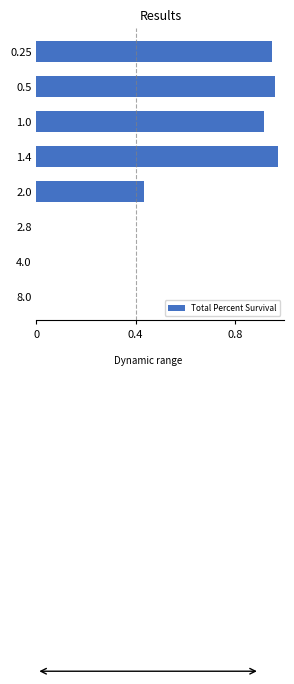

Which has a higher value, 8.0 or 2.0?

2.0